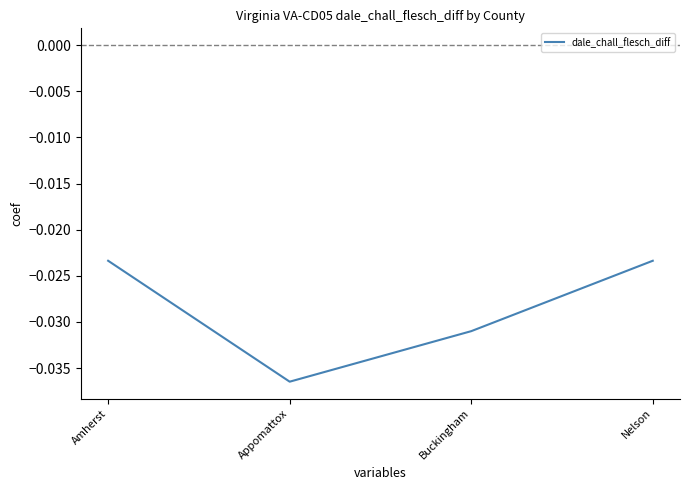

At which category does the chart reach its minimum across all series?

Appomattox